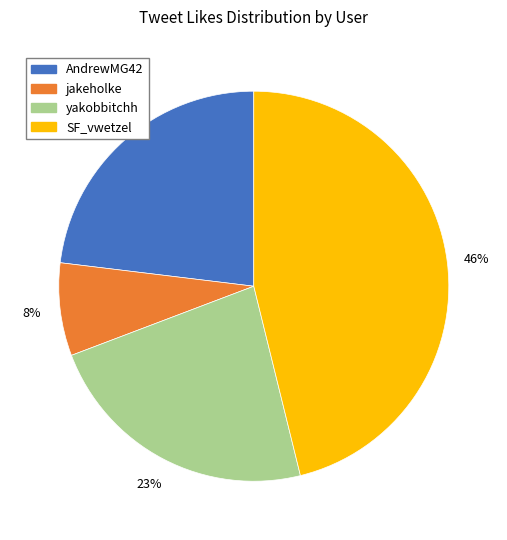

Is the sum of SF_vwetzel and AndrewMG42 greater than half?

Yes